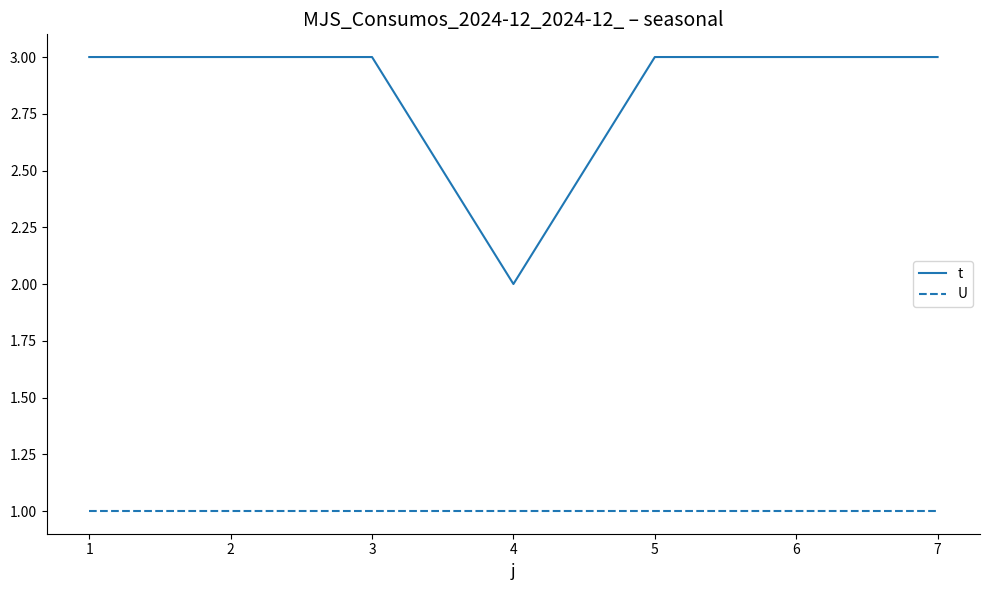

True or false: U and t intersect in this chart.

False